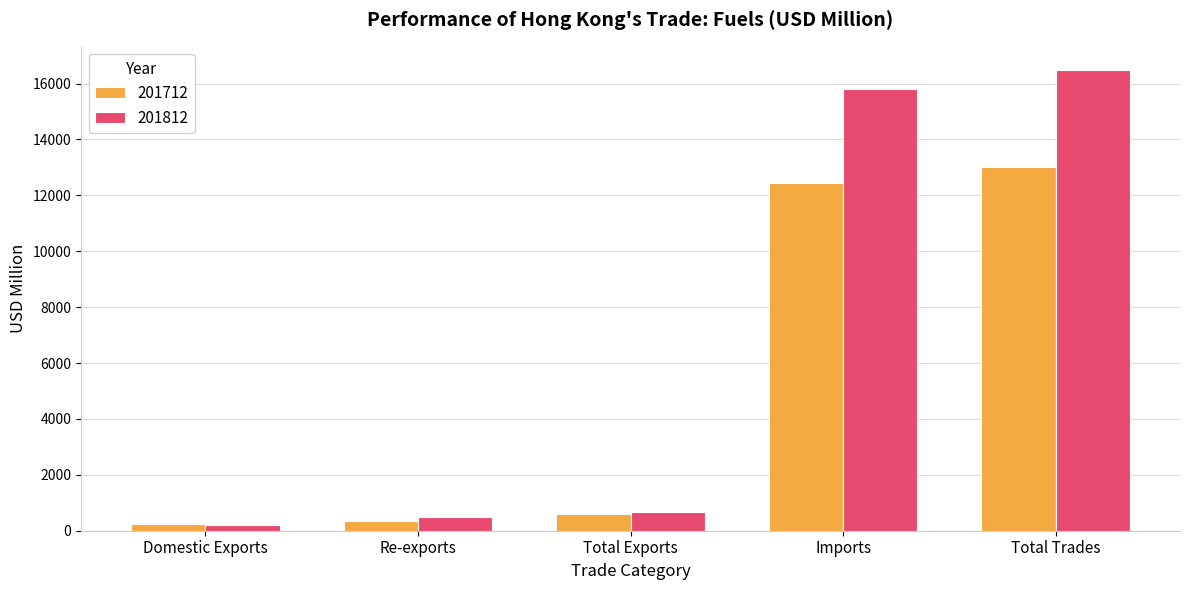

Which series has the largest range (max minus min)?

201812